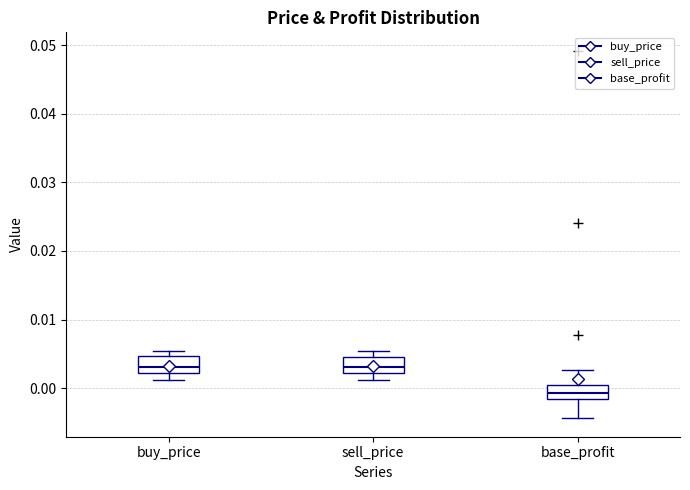

Which box has the lowest median line?

base_profit